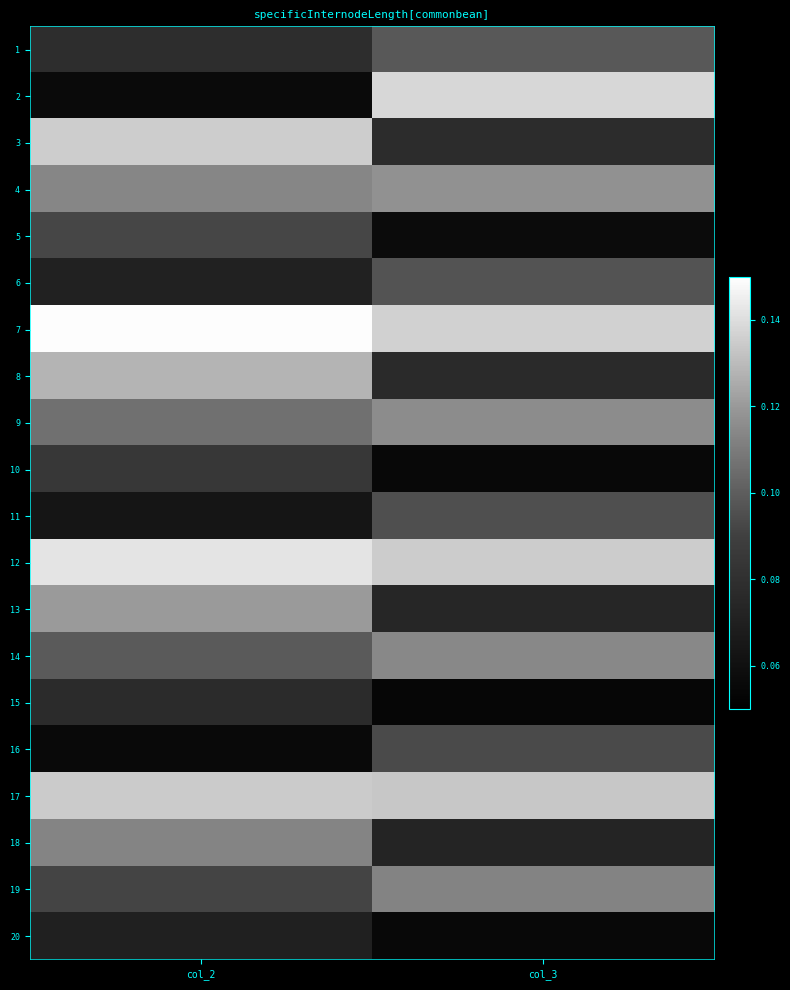

At which category is the sum across all series the highest?

col_2